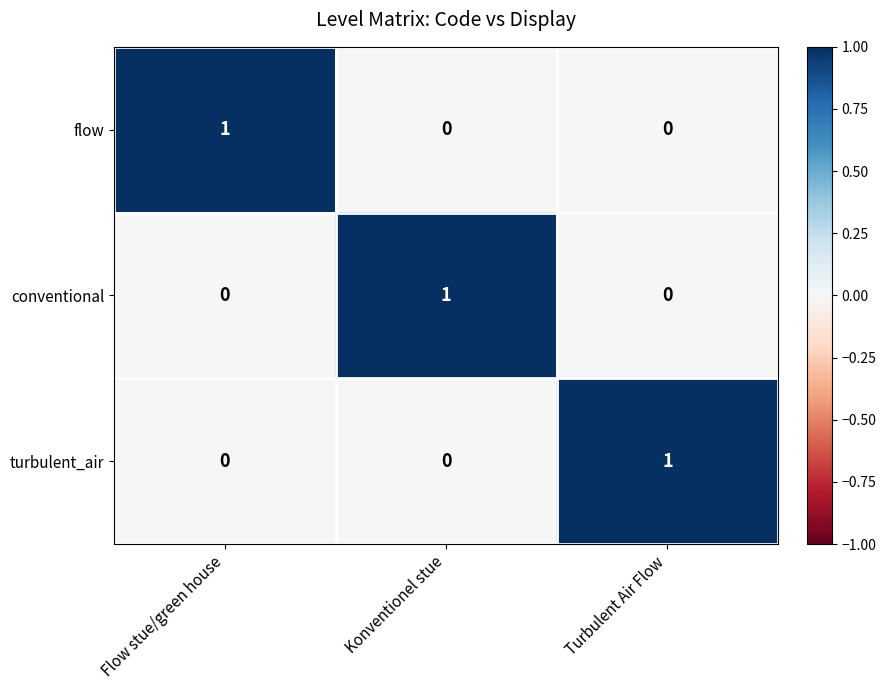

Reading left to right, transcribe all the data shown in this chart.

flow: 1	0	0
conventional: 0	1	0
turbulent_air: 0	0	1